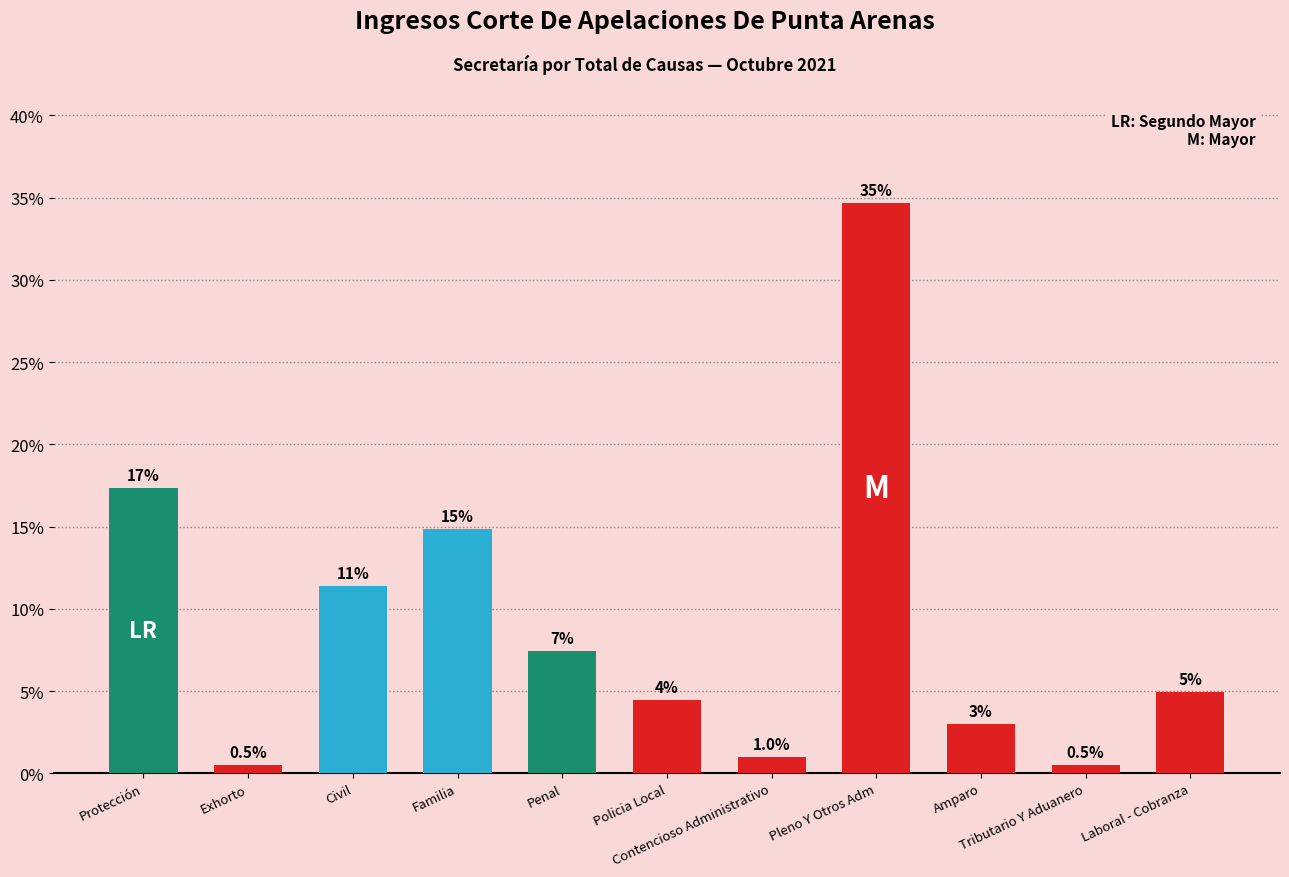

Between Contencioso Administrativo and Amparo, which is larger?

Amparo